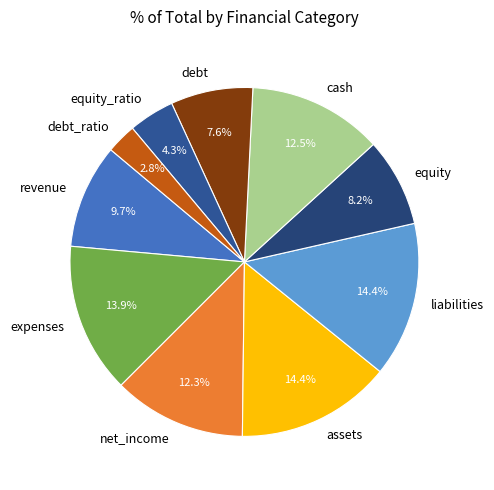

Does revenue account for over 50% of the chart?

No